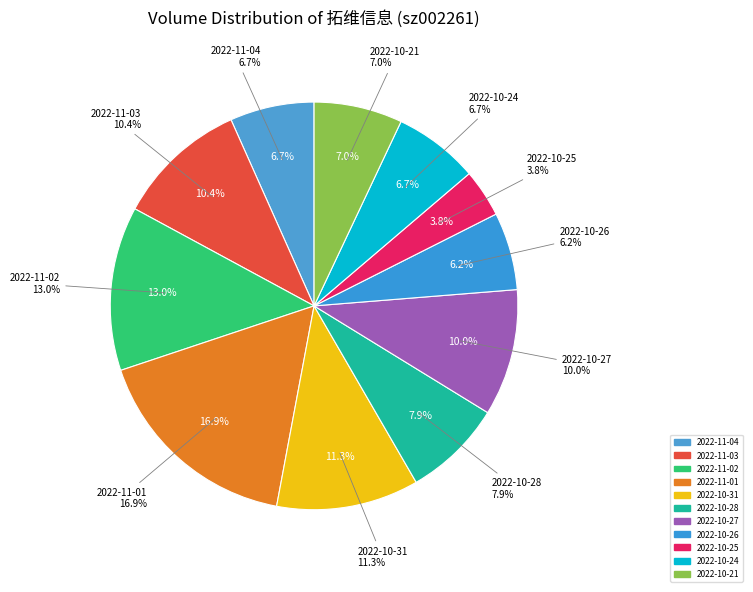

To the nearest percent, what portion does 2022-10-28 represent?

8%